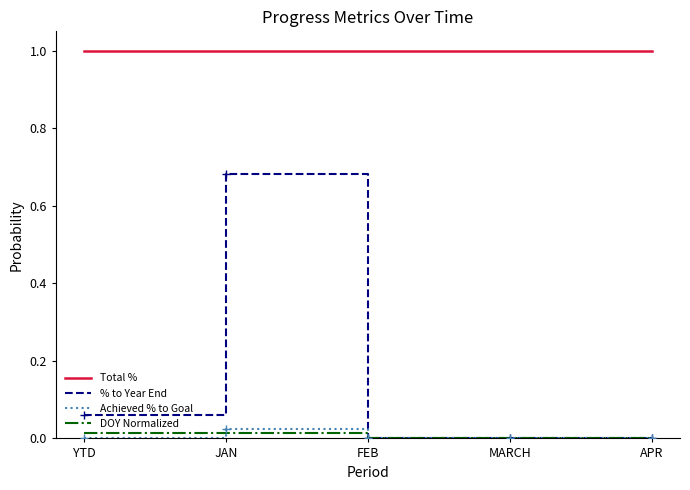

What is the sum of all Total % values?

5.0